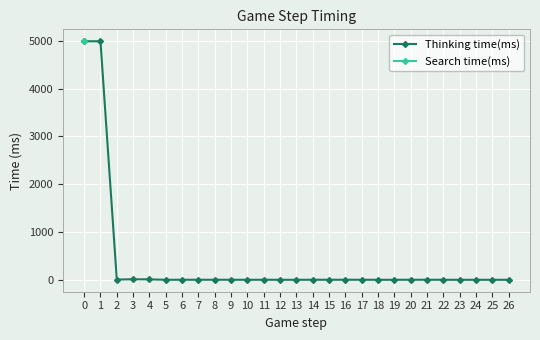

How many interior local peaks does the Thinking time(ms) series have?

2